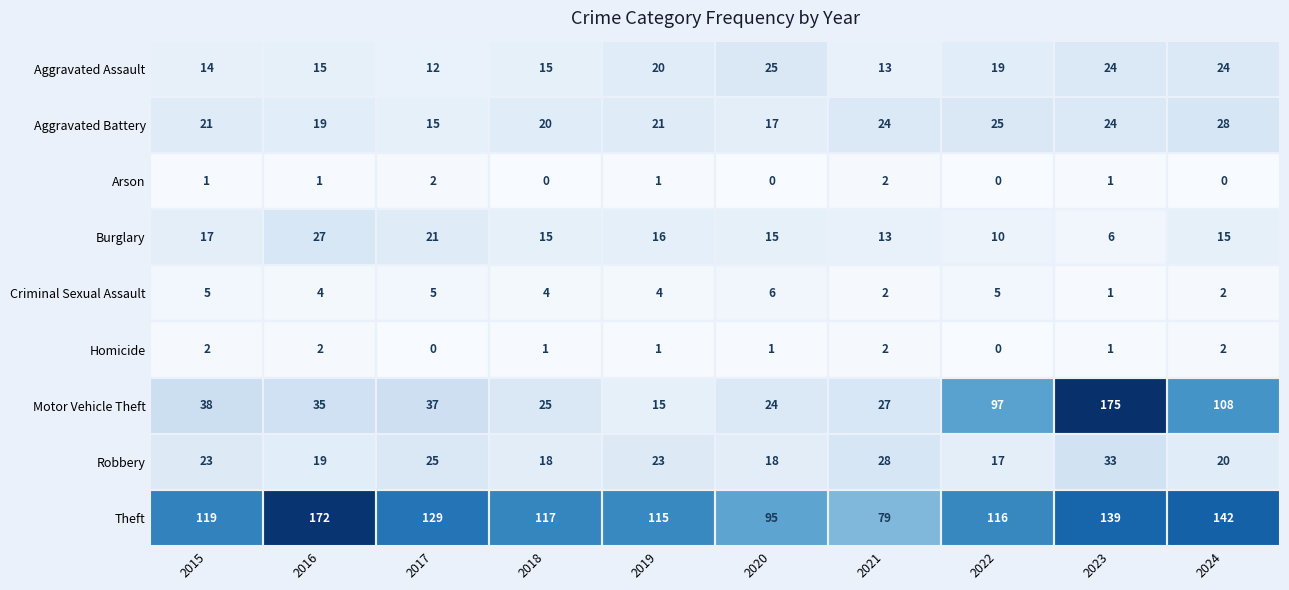

Which series changed the most between 2021 and 2024?

Motor Vehicle Theft